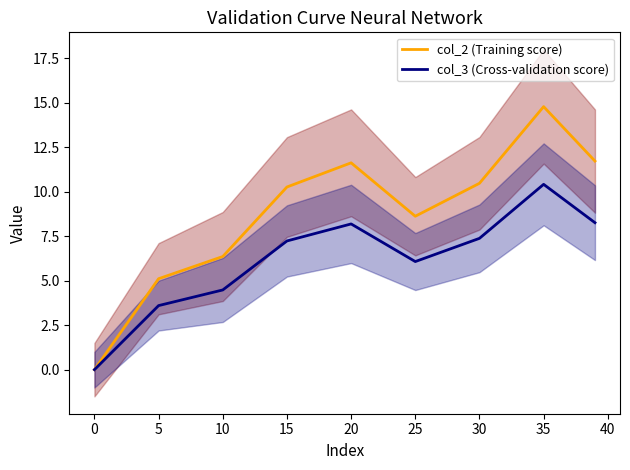

Is this an area chart (filled region under the line)?

No